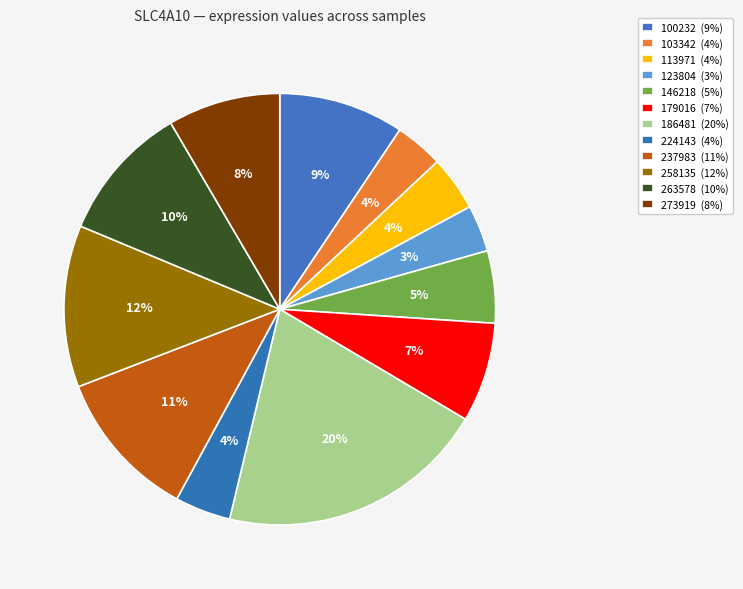

How many slices are in this pie chart?

12